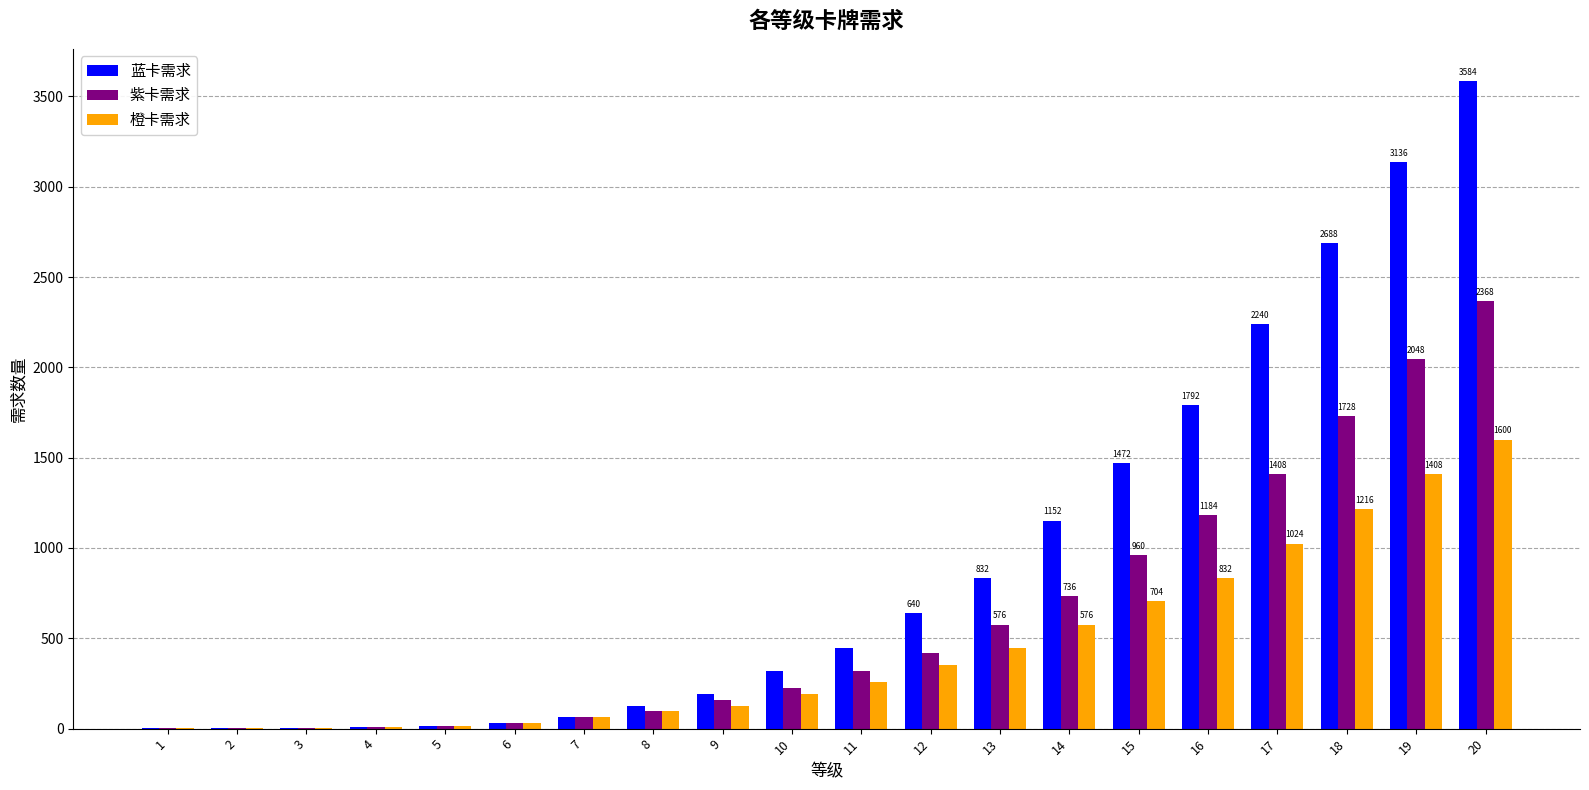

The value of 紫卡需求 at 9 is 160. True or false?

True